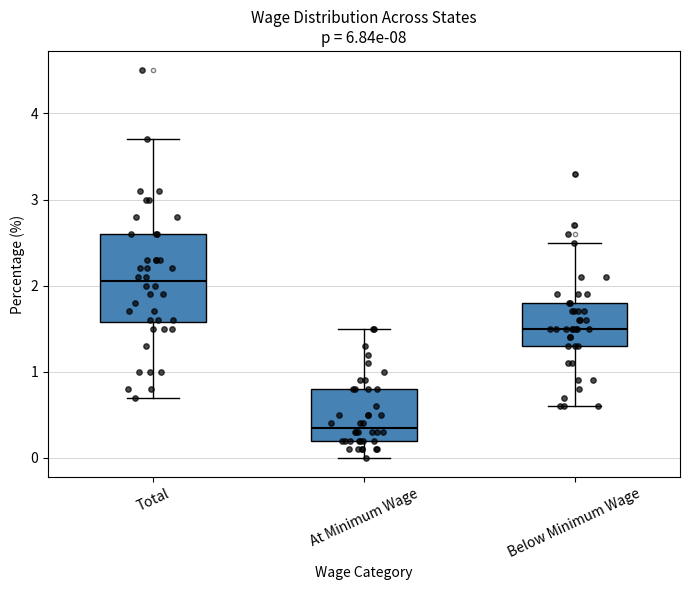

Reading left to right, read every box against the y-axis: the position of its median line, the range the box covers, and the ends of its whiskers. The values are not printed on the chart, so give them approximately, as read against the axis.

Total: median 2.1, box 1.6 to 2.6, whiskers 0.7 to 3.7
At Minimum Wage: median 0.4, box 0.2 to 0.8, whiskers 0.0 to 1.5
Below Minimum Wage: median 1.5, box 1.3 to 1.8, whiskers 0.6 to 2.5